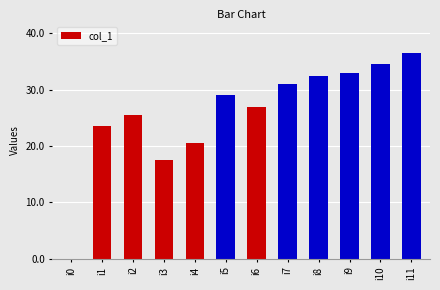

At which category does the chart reach its minimum across all series?

i0